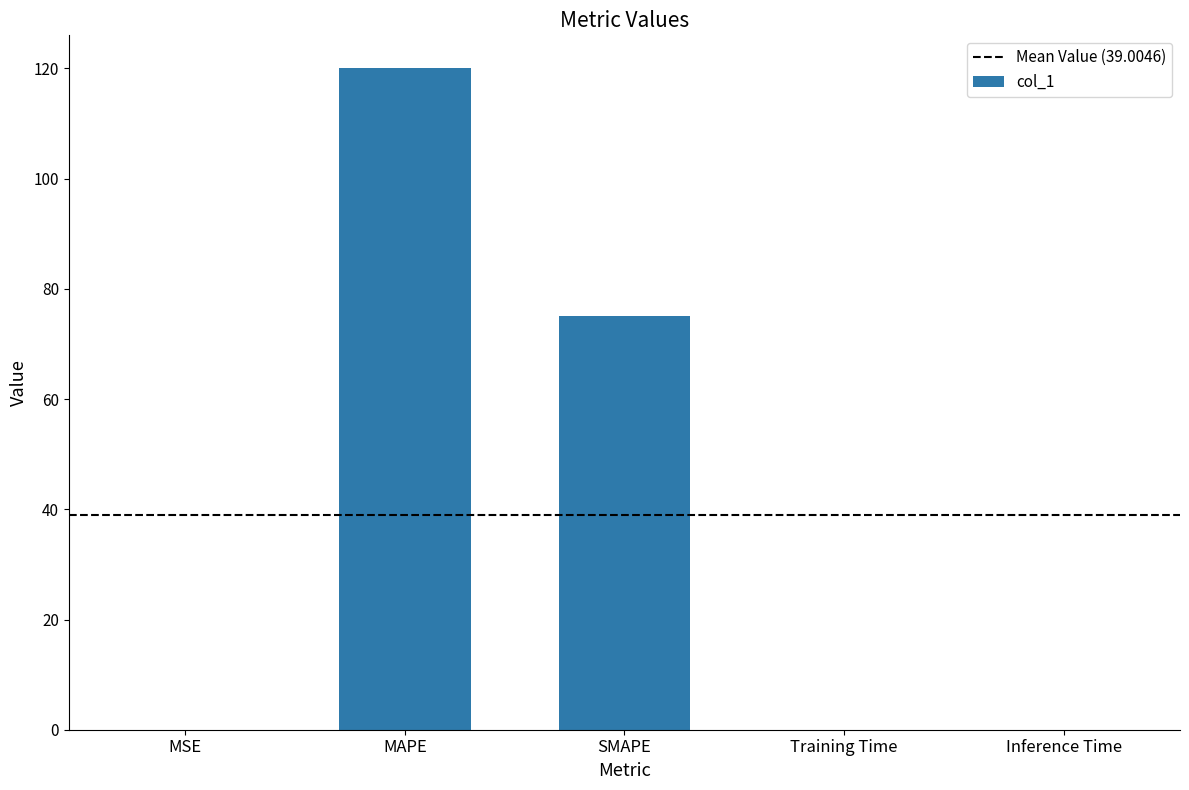

What is the maximum value shown in the chart?

120.0